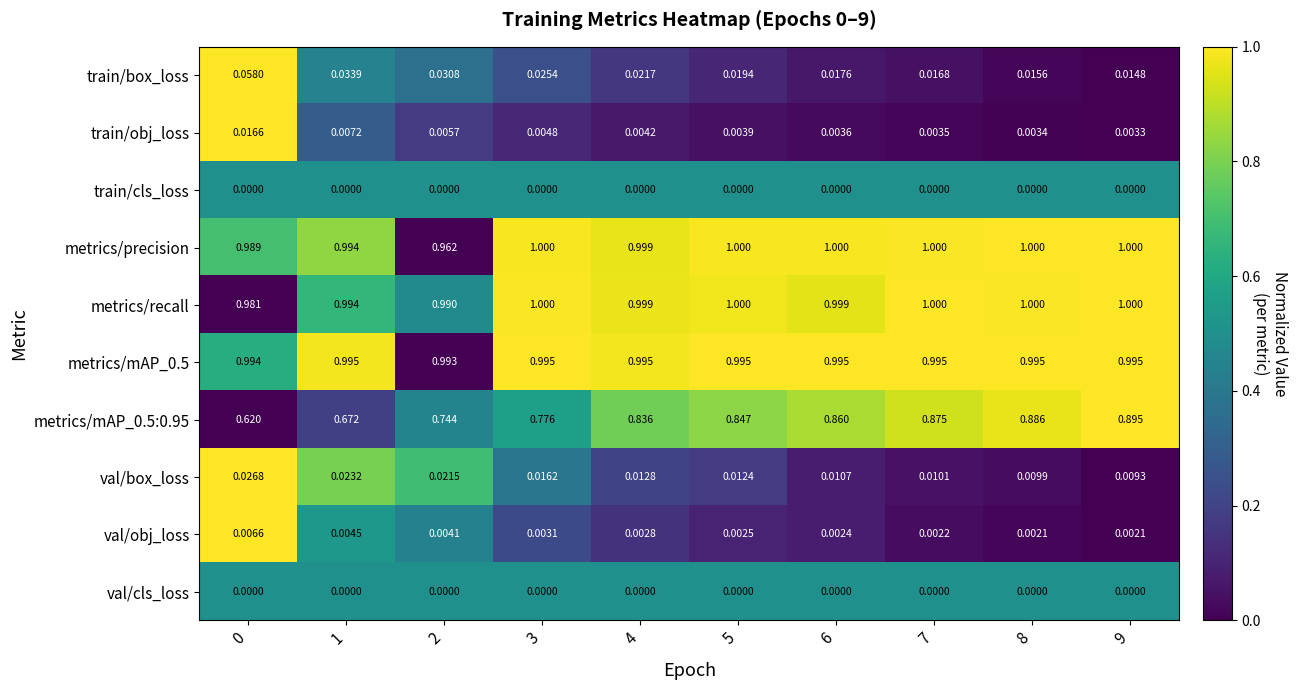

At how many categories does at least one series exceed 0?

10